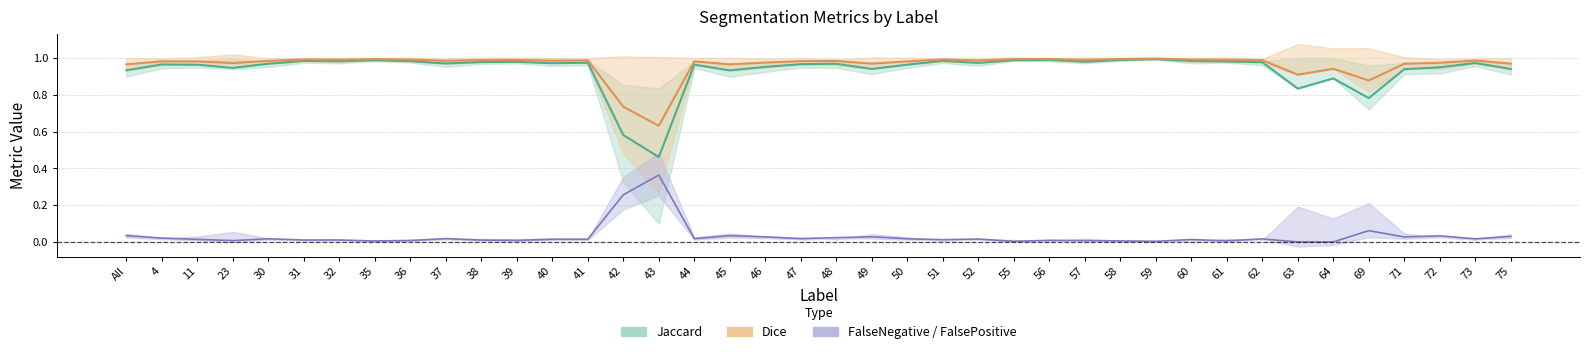

At which category does Dice reach its first local valley?

23